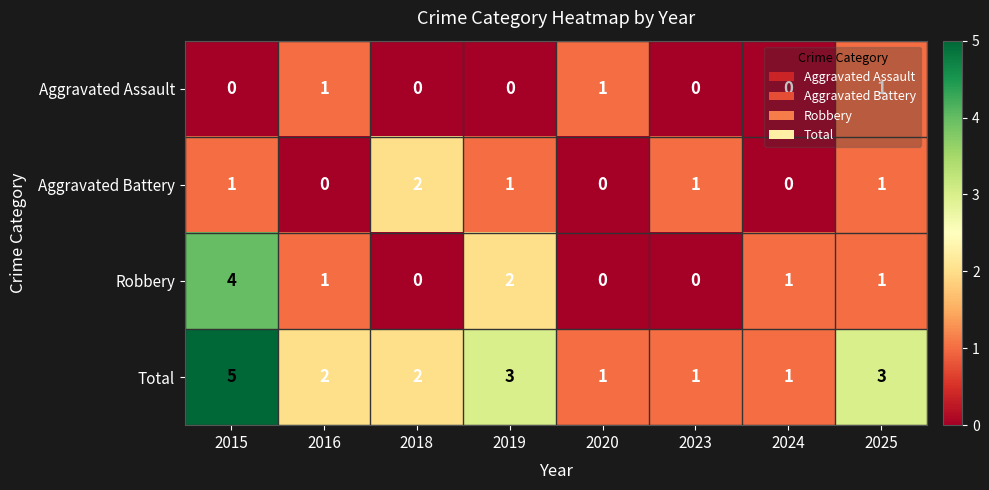

At which category is the sum across all series the highest?

2015